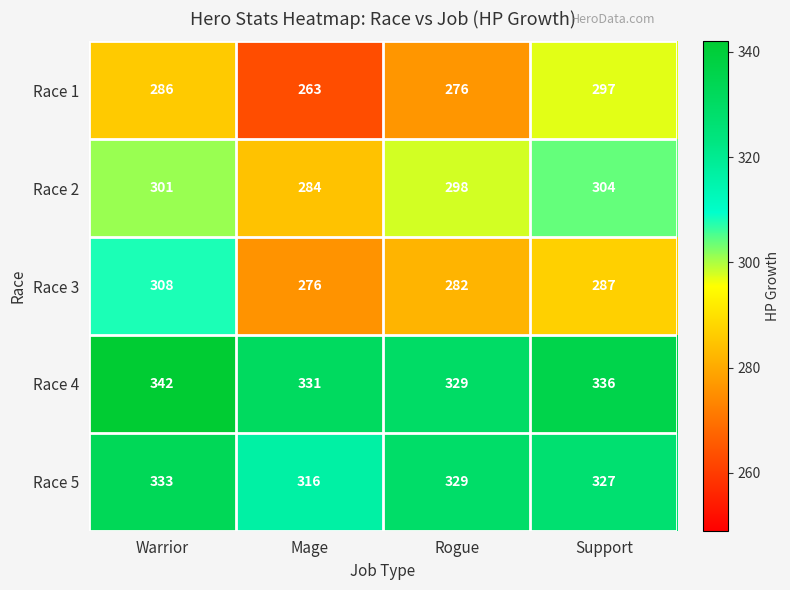

What is the maximum value shown in the chart?

342